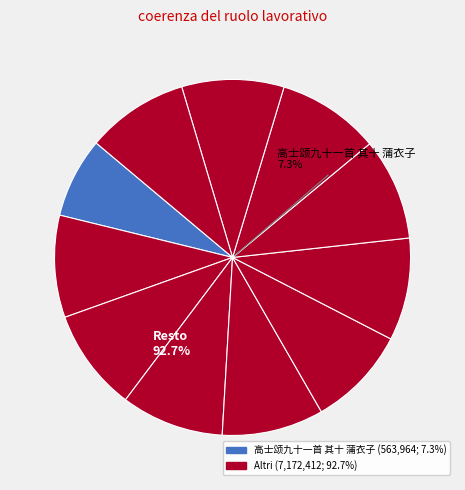

To the nearest percent, what is the average slice percentage?

9%